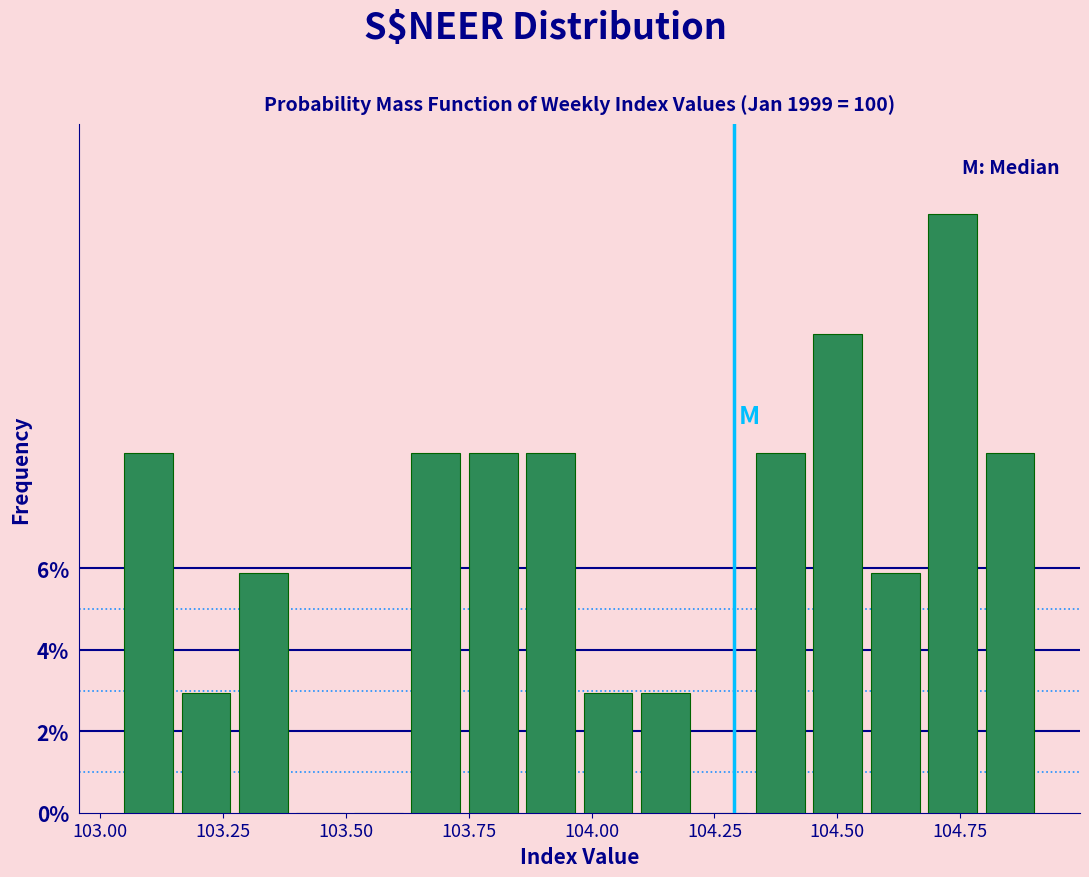

Around what value on the x-axis is the tallest bar? Give the approximate position of its centre, as read against the axis.

104.75